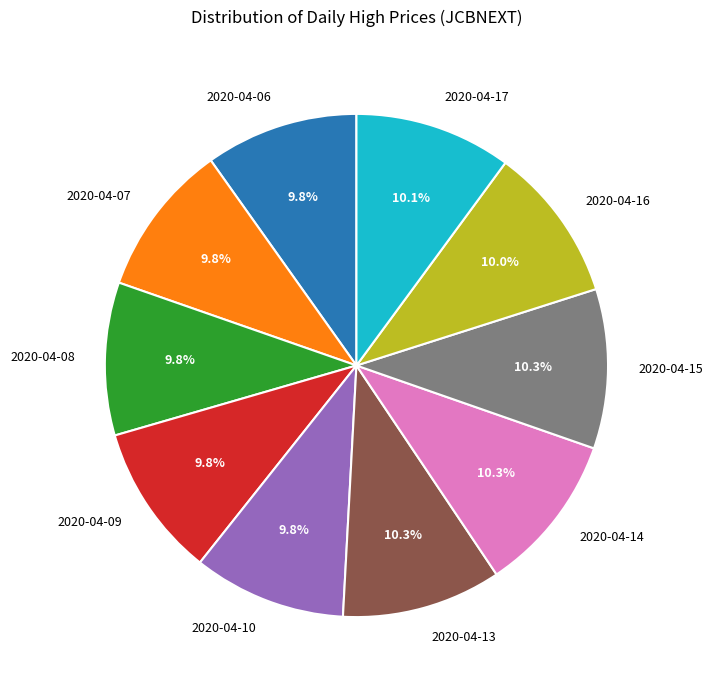

Does any single category account for the majority?

No